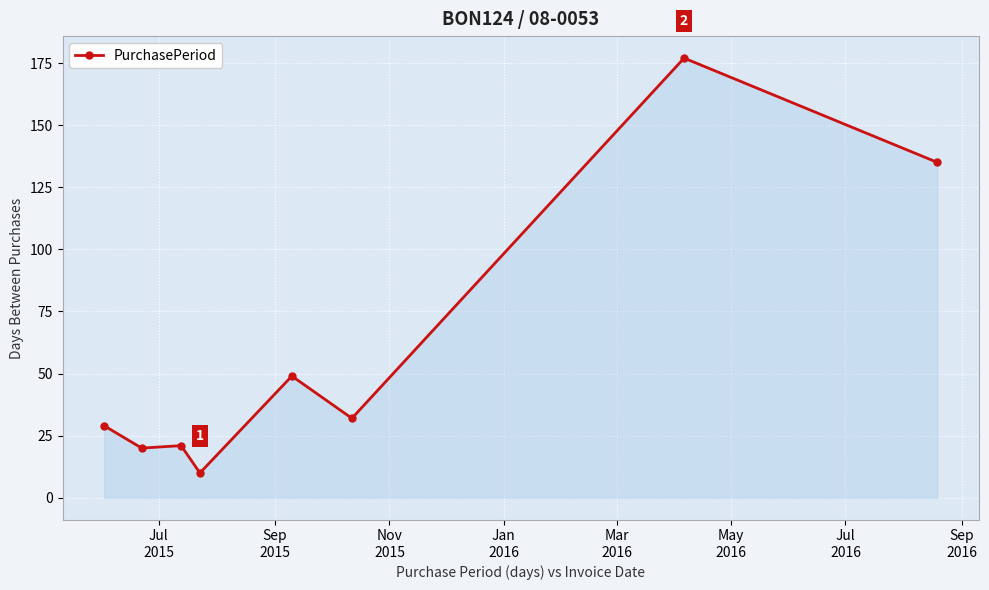

What is the value of the 1st point from the left?

29